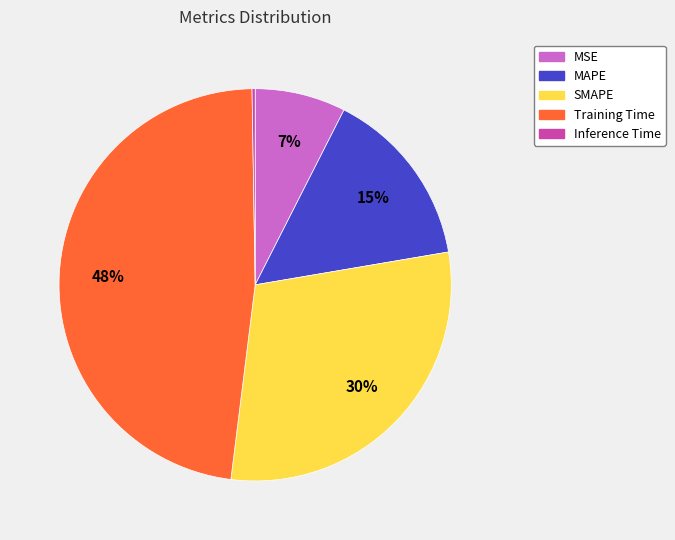

To the nearest percent, what is the difference between the largest and smallest slice percentages?

48%